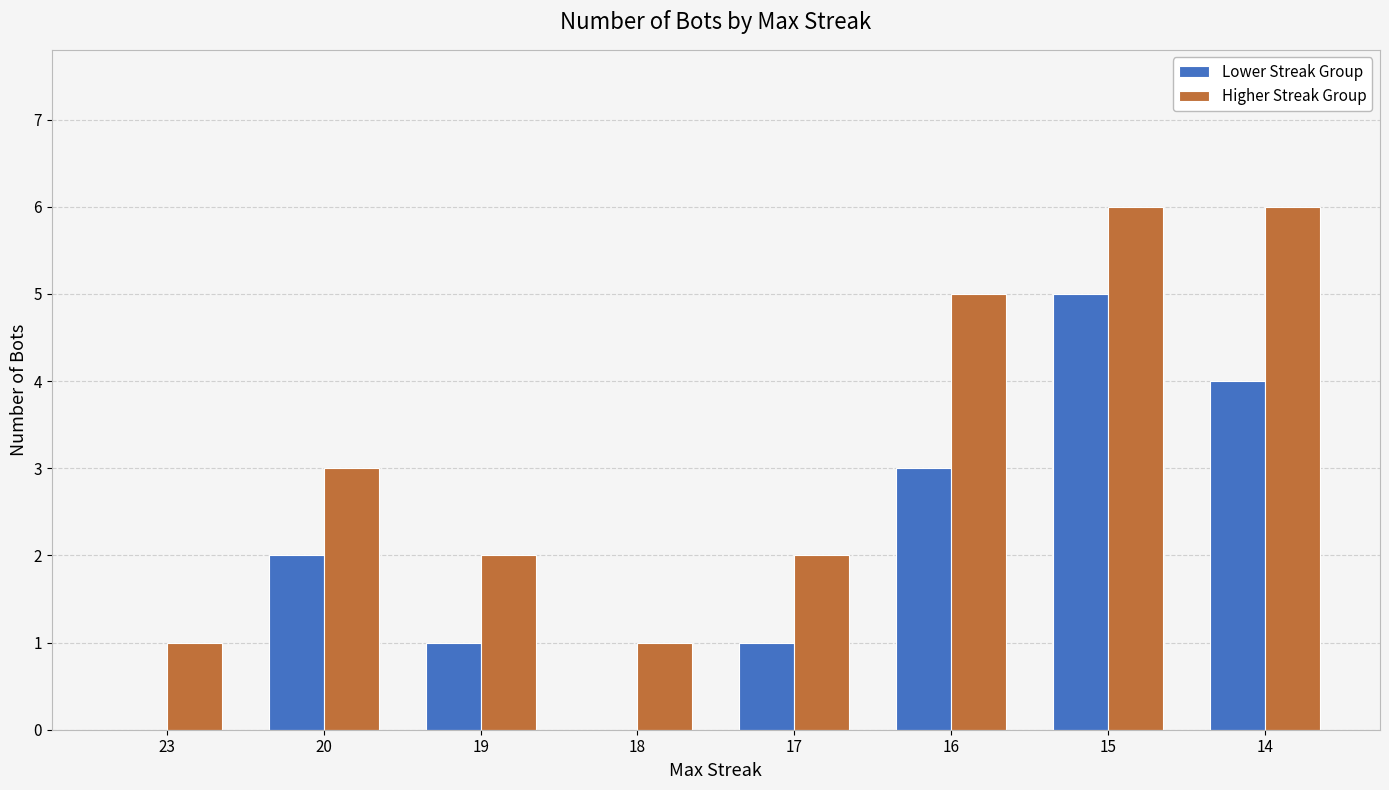

What are all the series names shown in the legend?

Lower Streak Group, Higher Streak Group